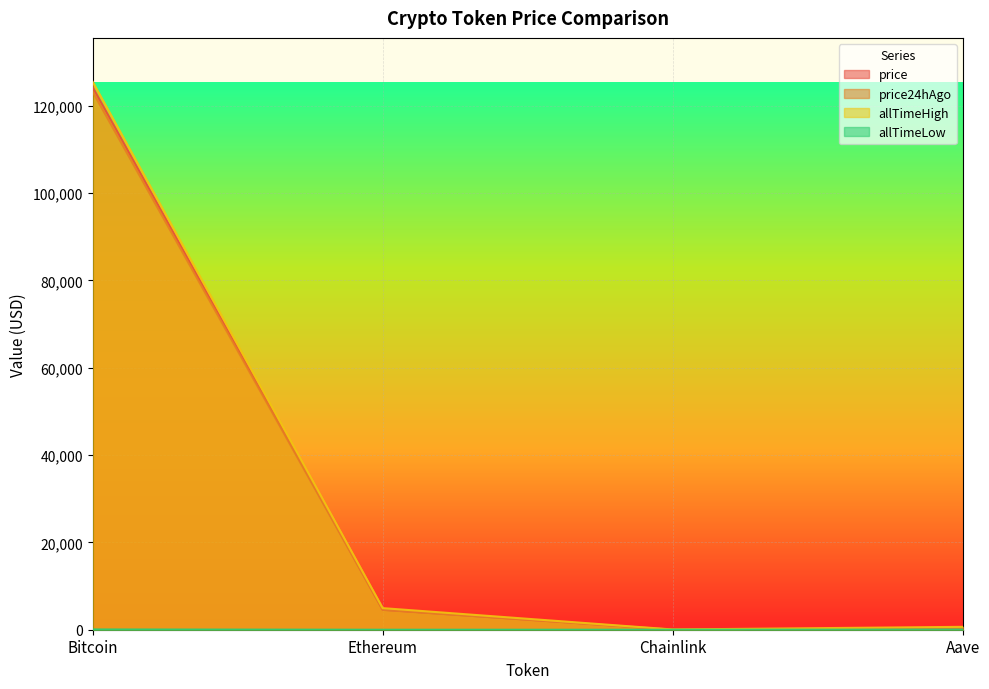

Reading left to right, extract all data points from this chart.

price: Bitcoin=124254.0	Ethereum=4572.6	Chainlink=22.1	Aave=290.8
price24hAgo: Bitcoin=123216.0	Ethereum=4548.1	Chainlink=22.7	Aave=288.2
allTimeHigh: Bitcoin=125506.0	Ethereum=4946.1	Chainlink=52.7	Aave=661.7
allTimeLow: Bitcoin=67.8	Ethereum=0.4	Chainlink=0.1	Aave=26.0